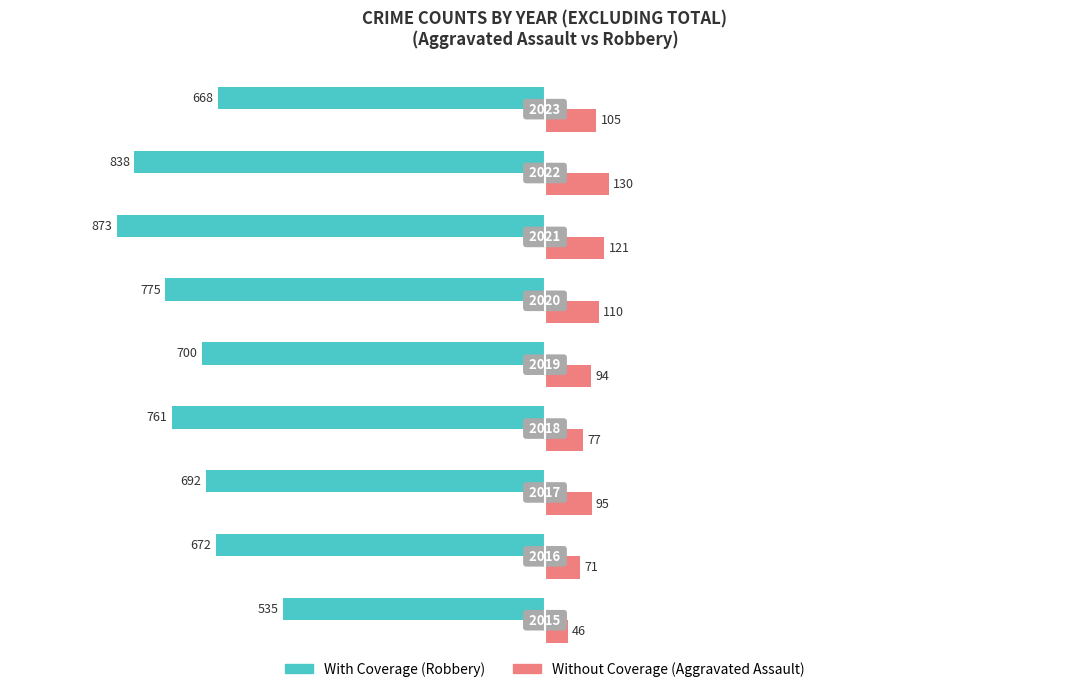

How many categories are shown in the chart?

9